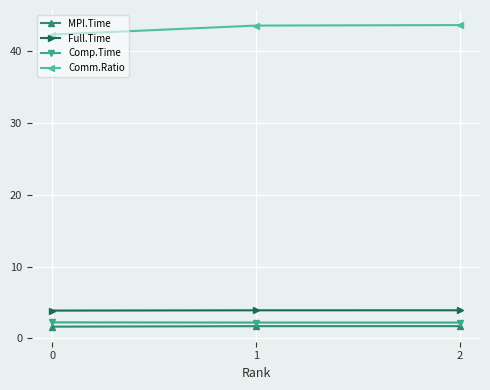

What are all the series names shown in the legend?

MPI.Time, Full.Time, Comp.Time, Comm.Ratio